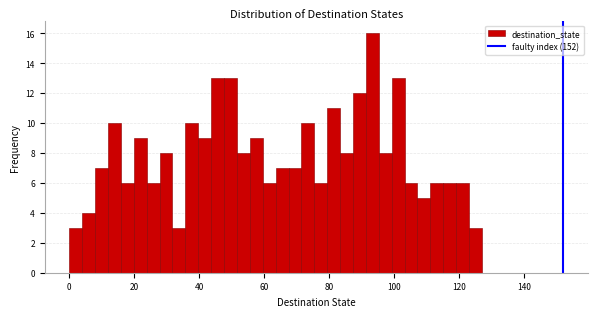

Read against the x-axis, roughly where is the centre of the tallest bar?

94